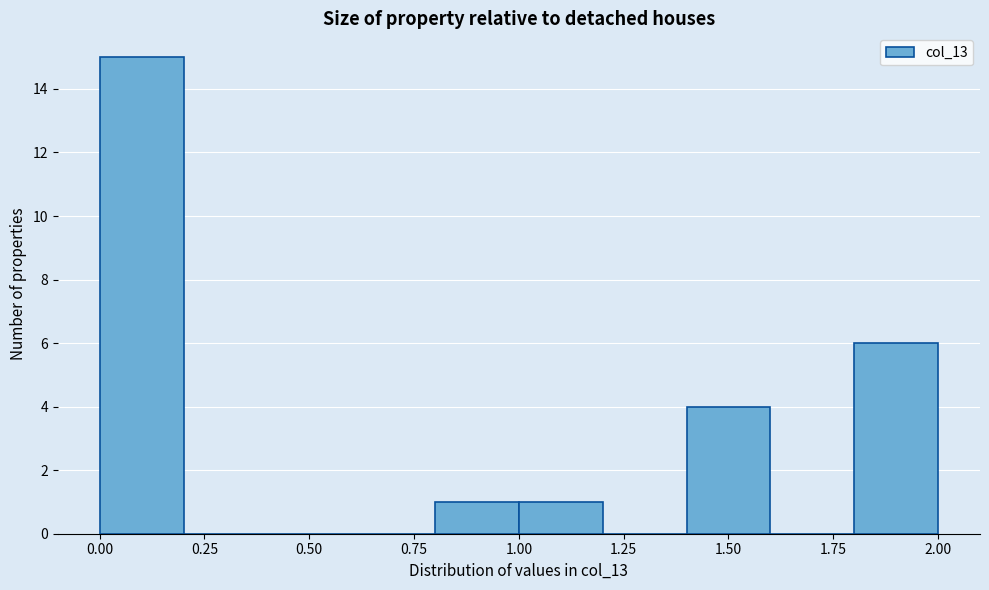

Over which range of the x-axis is the bar tallest?

0.0 to 0.2